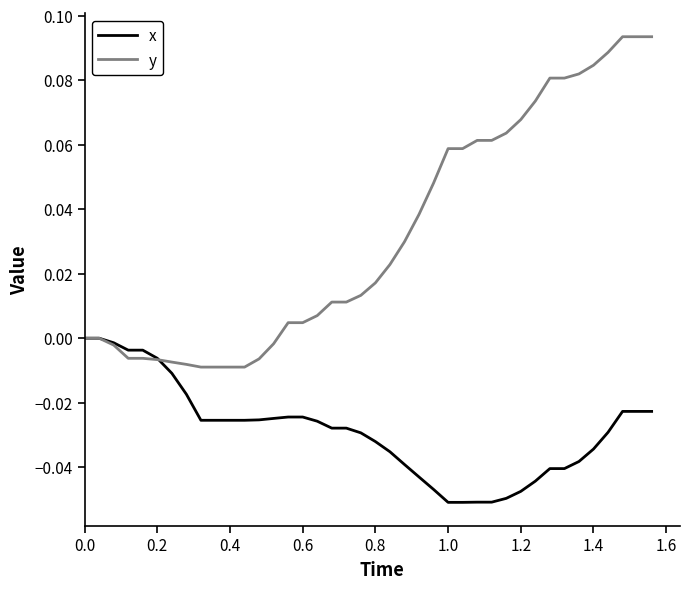

Rank the series by their maximum value, from highest to lowest.

y, x